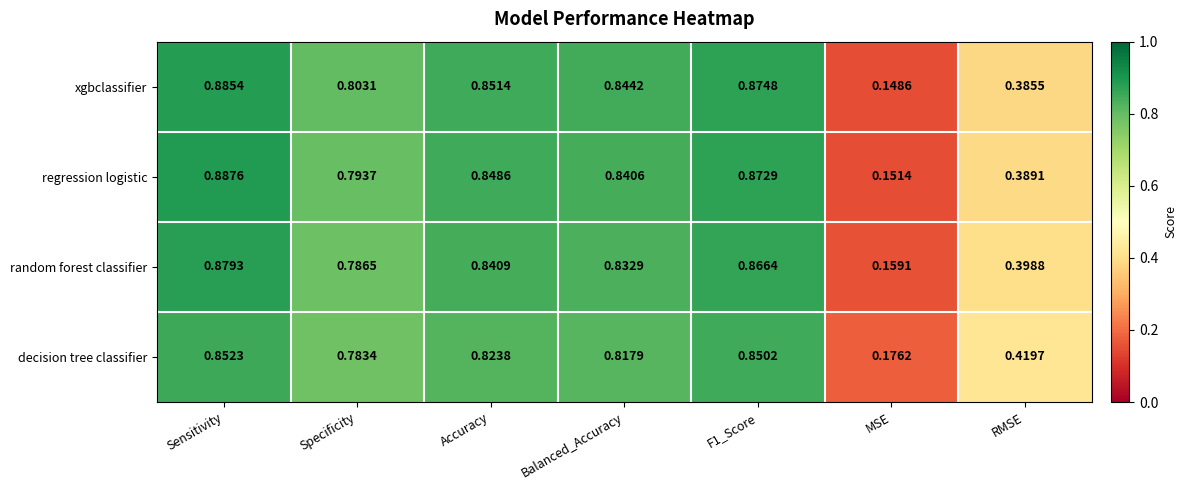

Rank the series at MSE from highest to lowest value.

decision tree classifier, random forest classifier, regression logistic, xgbclassifier